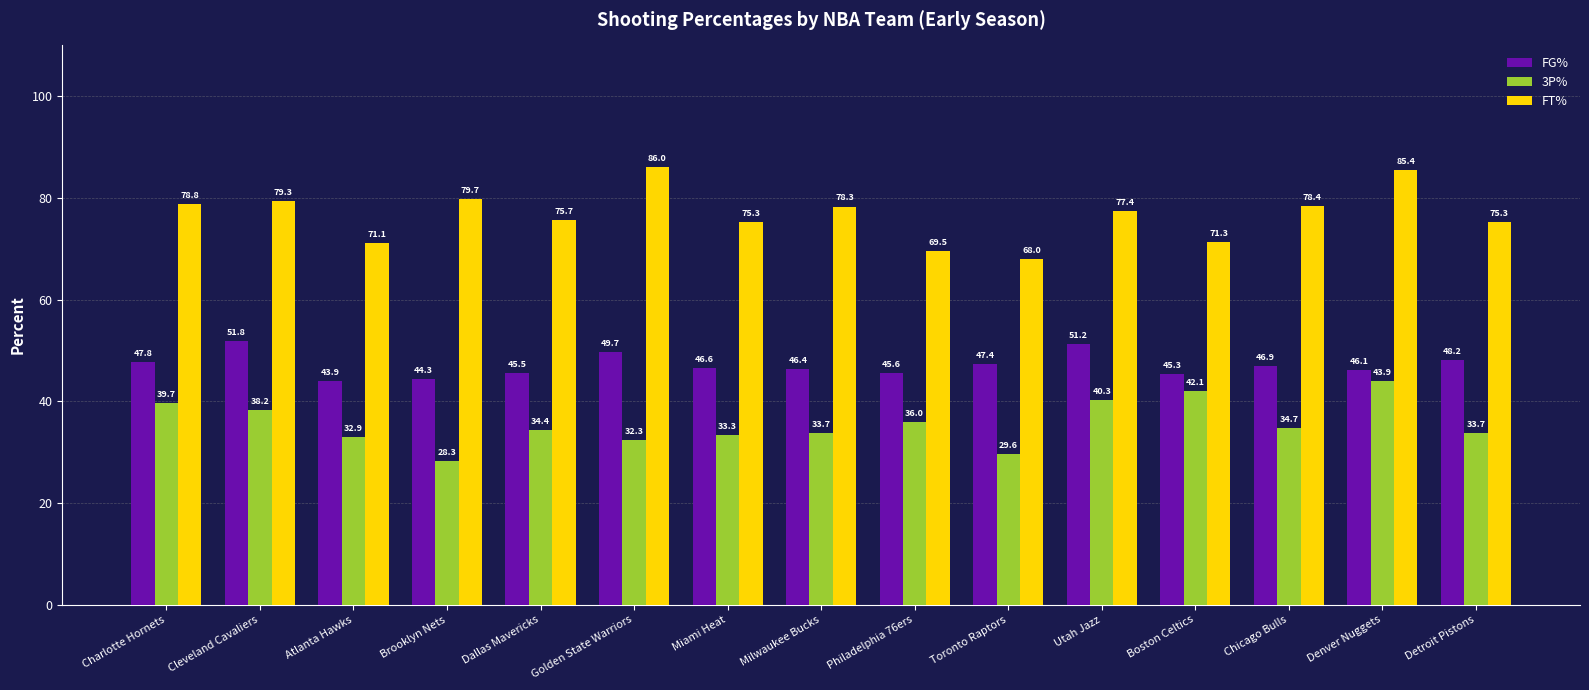

How many groups of bars are there?

15